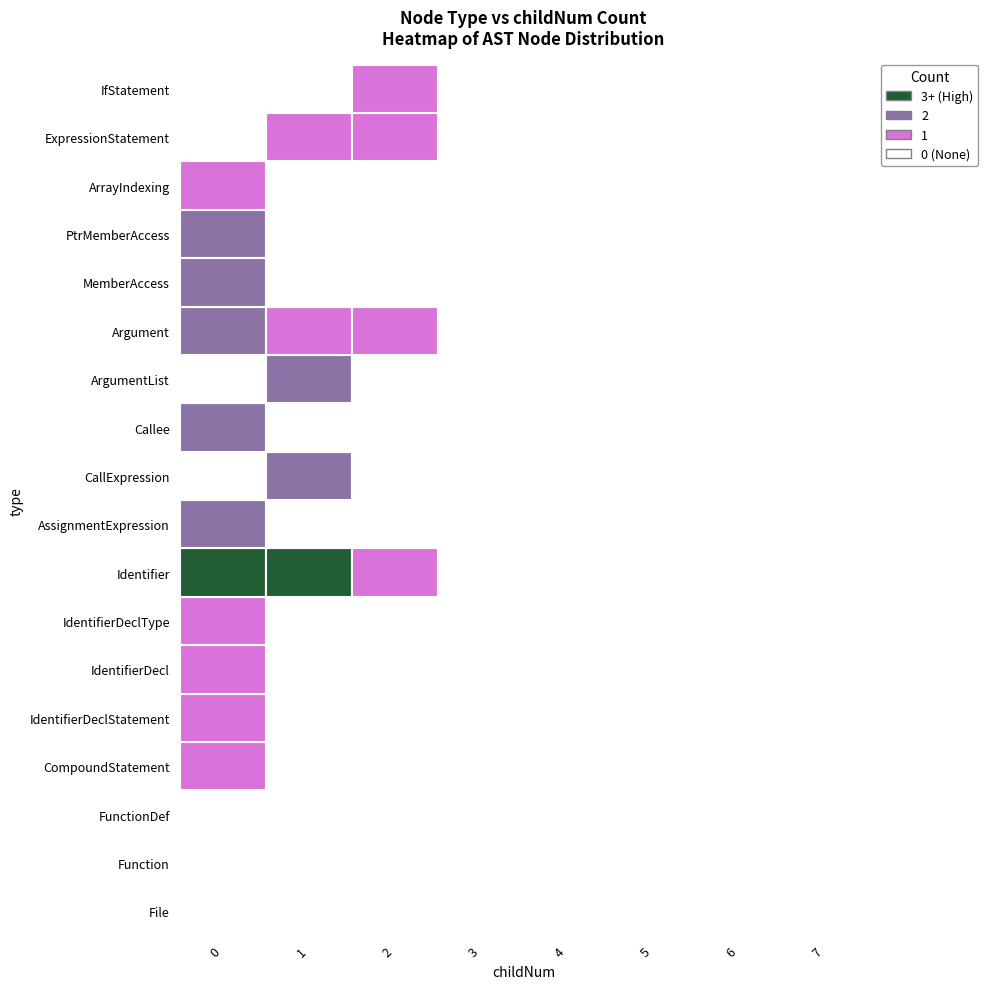

The FunctionDef series shows 0 at 1. True or false?

True